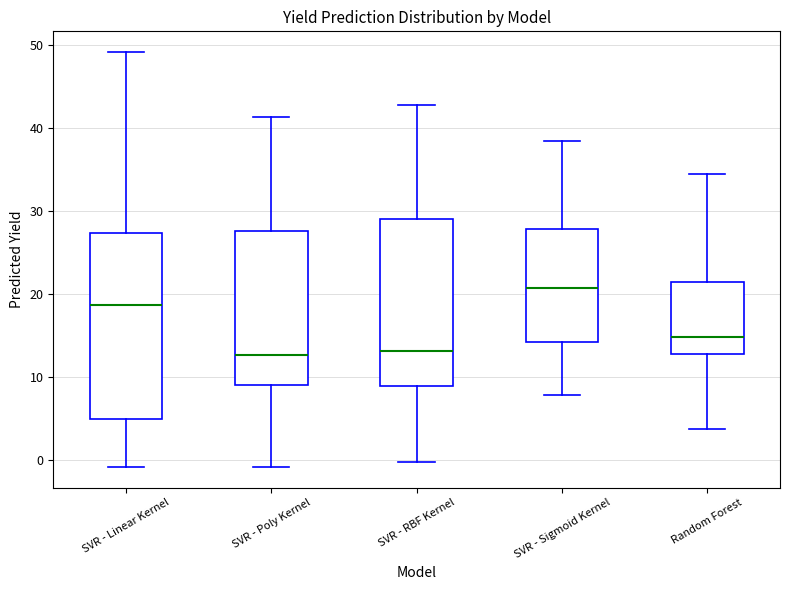

Reading left to right, transcribe this box plot: for each box, give where its median line is, the range the box spans, and where its two whiskers end, as read against the y-axis. The values are not printed on the chart, so give them approximately, as read against the axis.

SVR - Linear Kernel: median 19, box 5 to 27, whiskers -1 to 49
SVR - Poly Kernel: median 13, box 9 to 28, whiskers -1 to 41
SVR - RBF Kernel: median 13, box 9 to 29, whiskers 0 to 43
SVR - Sigmoid Kernel: median 21, box 14 to 28, whiskers 8 to 38
Random Forest: median 15, box 13 to 21, whiskers 4 to 34